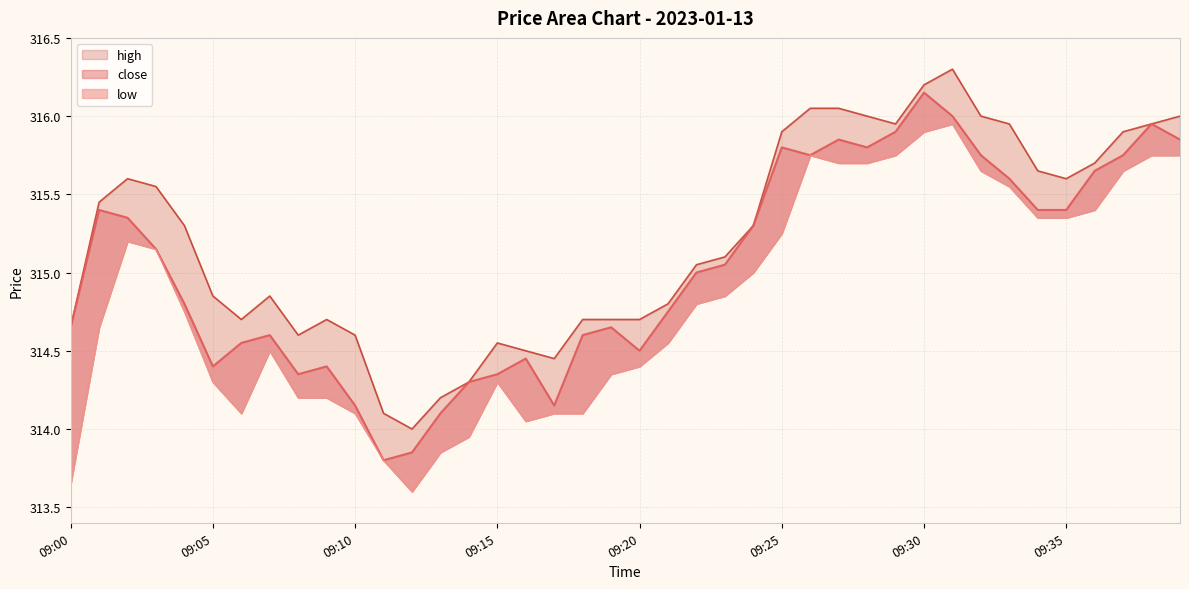

Reading left to right, transcribe all the data shown in this chart.

close: 09:00=314.6	09:01=315.4	09:02=315.4	09:03=315.1	09:04=314.8	09:05=314.4	09:06=314.6	09:07=314.6	09:08=314.4	09:09=314.4	09:10=314.1	09:11=313.8	09:12=313.9	09:13=314.1	09:14=314.3	09:15=314.4	09:16=314.4	09:17=314.1	09:18=314.6	09:19=314.6	09:20=314.5	09:21=314.8	09:22=315.0	09:23=315.1	09:24=315.3	09:25=315.8	09:26=315.8	09:27=315.9	09:28=315.8	09:29=315.9	09:30=316.1	09:31=316.0	09:32=315.8	09:33=315.6	09:34=315.4	09:35=315.4	09:36=315.6	09:37=315.8	09:38=315.9	09:39=315.9
high: 09:00=314.6	09:01=315.4	09:02=315.6	09:03=315.6	09:04=315.3	09:05=314.9	09:06=314.7	09:07=314.9	09:08=314.6	09:09=314.7	09:10=314.6	09:11=314.1	09:12=314.0	09:13=314.2	09:14=314.3	09:15=314.6	09:16=314.5	09:17=314.4	09:18=314.7	09:19=314.7	09:20=314.7	09:21=314.8	09:22=315.1	09:23=315.1	09:24=315.3	09:25=315.9	09:26=316.1	09:27=316.1	09:28=316.0	09:29=315.9	09:30=316.2	09:31=316.3	09:32=316.0	09:33=315.9	09:34=315.6	09:35=315.6	09:36=315.7	09:37=315.9	09:38=315.9	09:39=316.0
low: 09:00=313.6	09:01=314.6	09:02=315.2	09:03=315.1	09:04=314.8	09:05=314.3	09:06=314.1	09:07=314.5	09:08=314.2	09:09=314.2	09:10=314.1	09:11=313.8	09:12=313.6	09:13=313.9	09:14=313.9	09:15=314.3	09:16=314.1	09:17=314.1	09:18=314.1	09:19=314.4	09:20=314.4	09:21=314.6	09:22=314.8	09:23=314.9	09:24=315.0	09:25=315.2	09:26=315.8	09:27=315.7	09:28=315.7	09:29=315.8	09:30=315.9	09:31=315.9	09:32=315.6	09:33=315.6	09:34=315.4	09:35=315.4	09:36=315.4	09:37=315.6	09:38=315.8	09:39=315.8